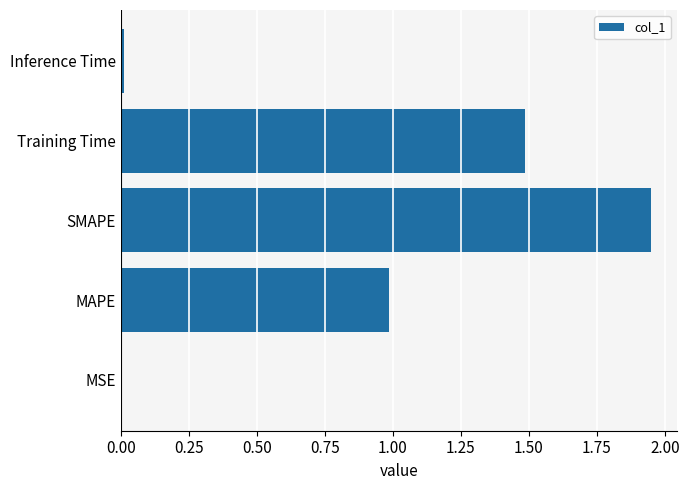

Between MAPE and Training Time, which is larger?

Training Time